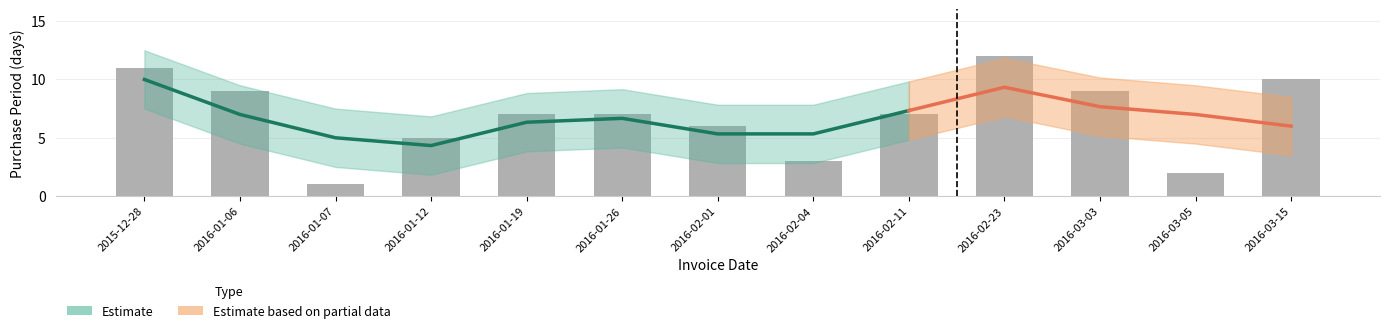

Approximately how many times larger is the value at 2016-03-05 compared to 2016-01-12?

0.4